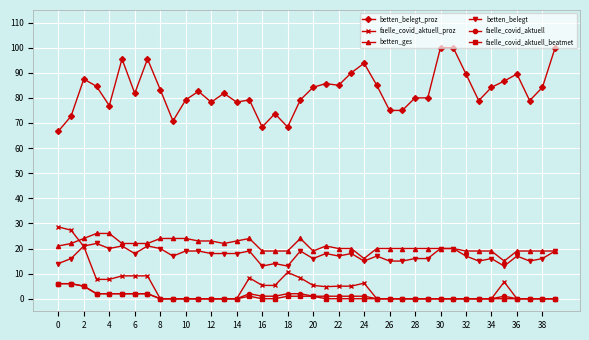

True or false: betten_ges and faelle_covid_aktuell cross at least once.

False